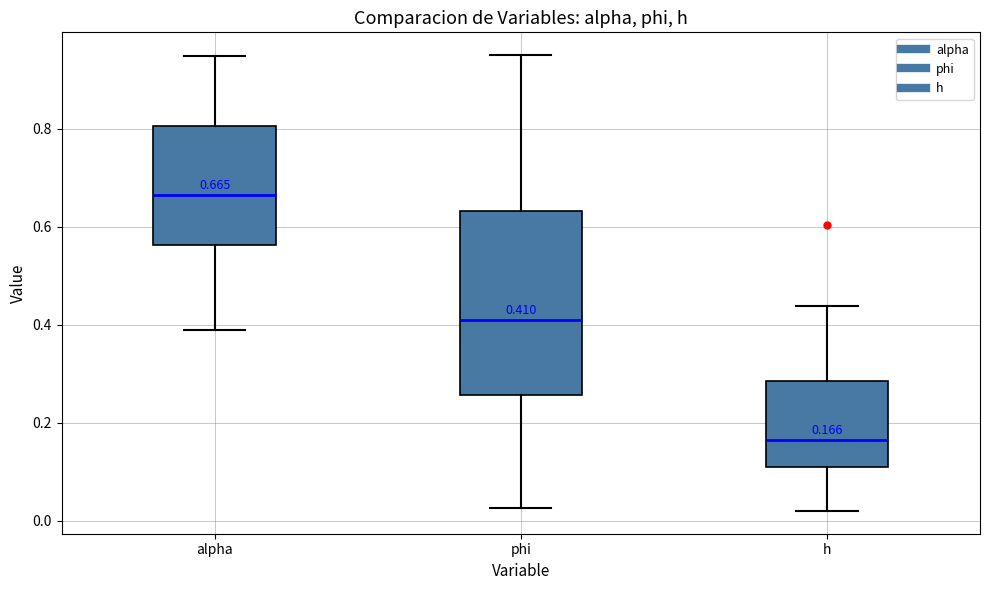

Comparing the boxes themselves (not the whiskers), which one is the tallest?

phi